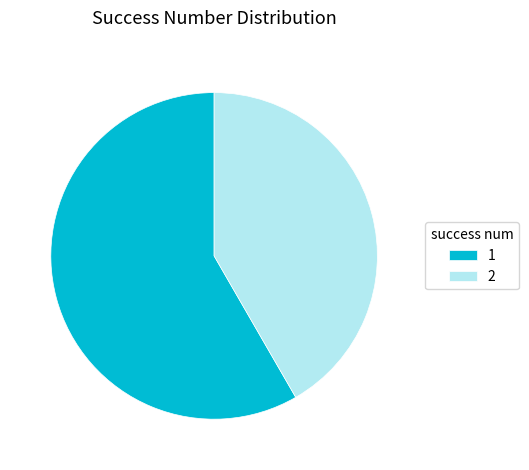

Rank the categories by value from highest to lowest.

1, 2